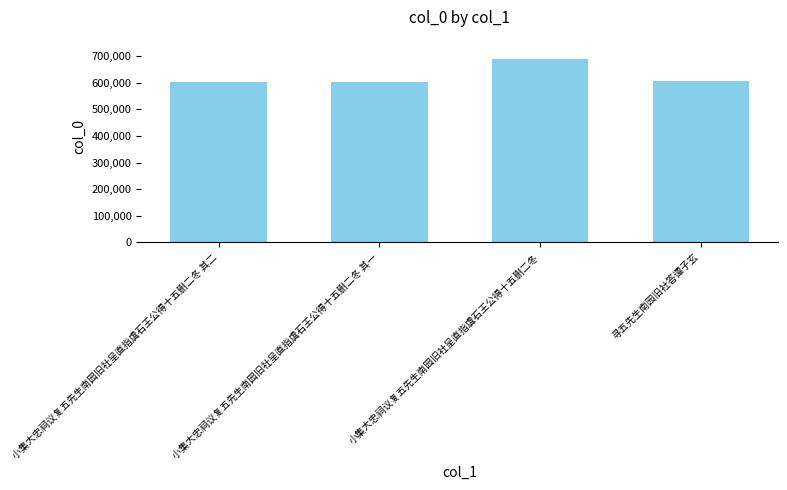

At which category does the chart reach its peak across all series?

小集大忠祠议复五先生南园旧社呈直指虞石王公得十五删二冬